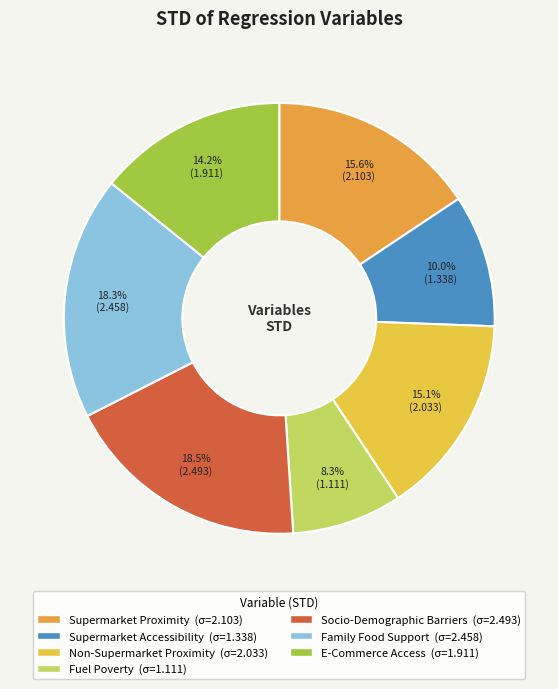

What is the change in value from Non-Supermarket Proximity to E-Commerce Access?

-0.1